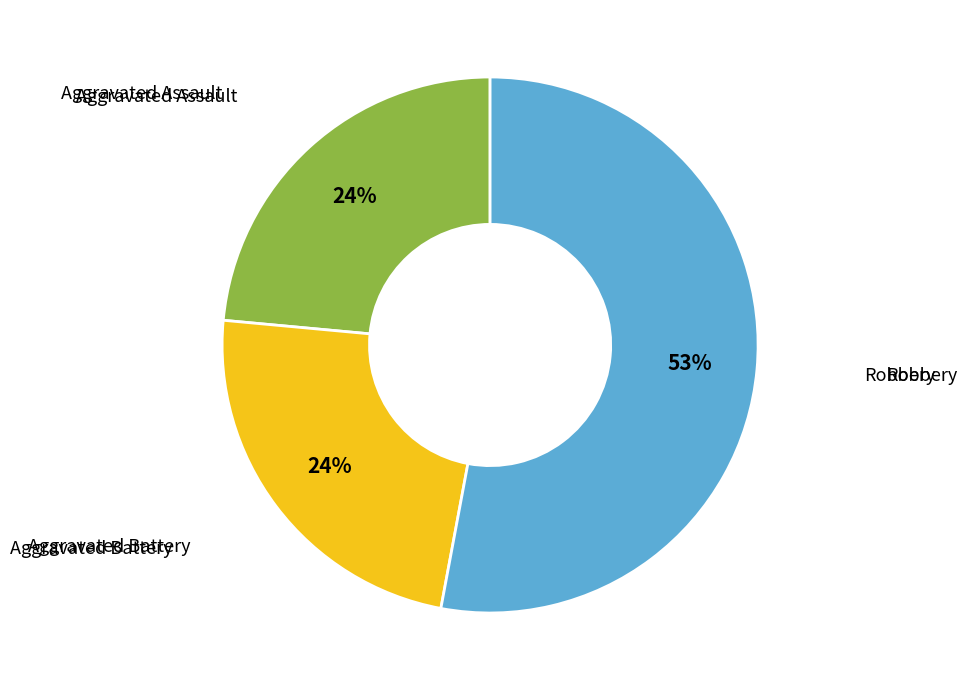

Is there a majority slice in this chart?

Yes